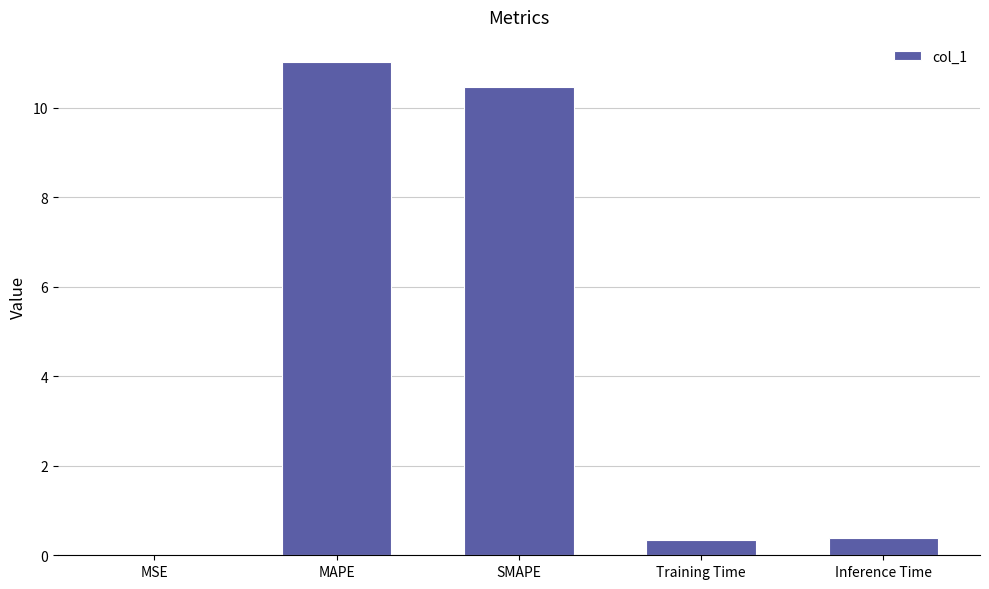

Which label corresponds to the largest value in the chart?

MAPE